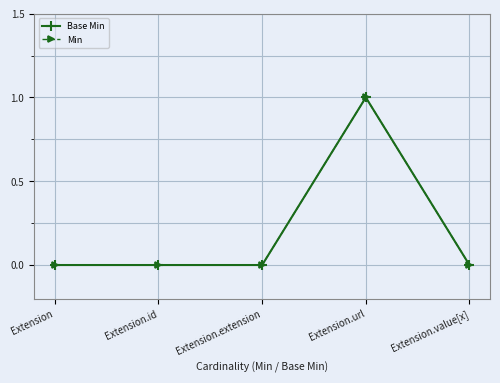

How many lines are shown in the chart?

2